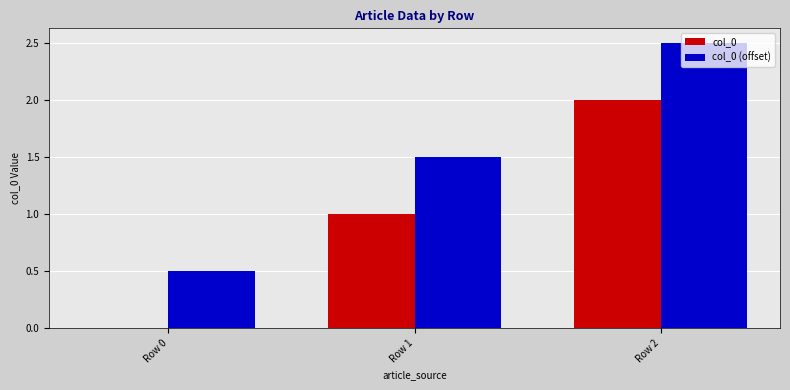

True or false: col_0 has a value of 1.3 at Row 1.

False